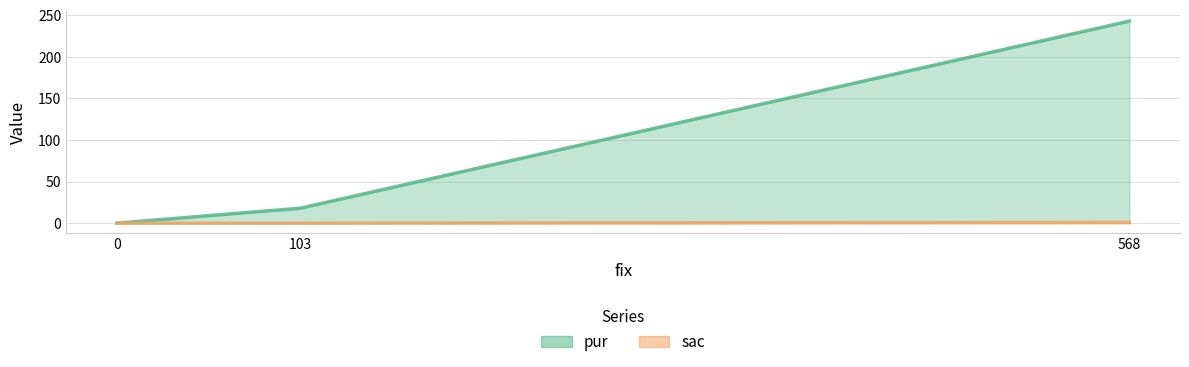

How many lines are shown in the chart?

2